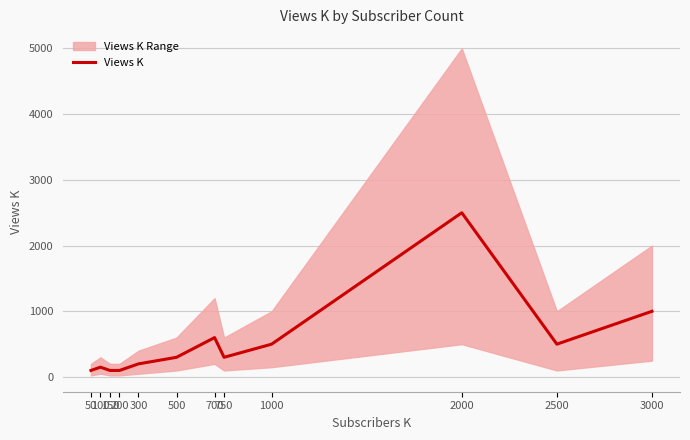

True or false: the data shows 200 at 300.

True